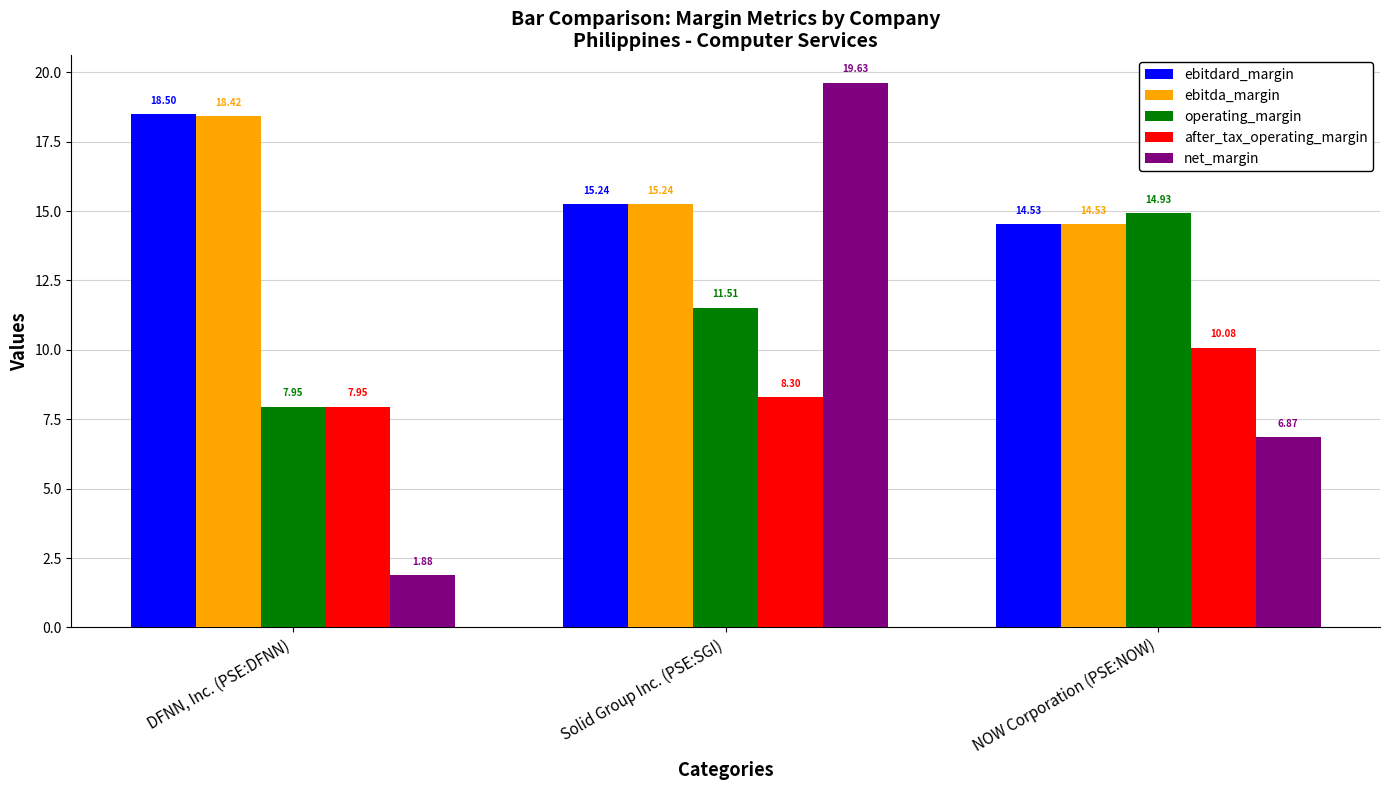

What is the minimum value for ebitdard_margin?

14.5